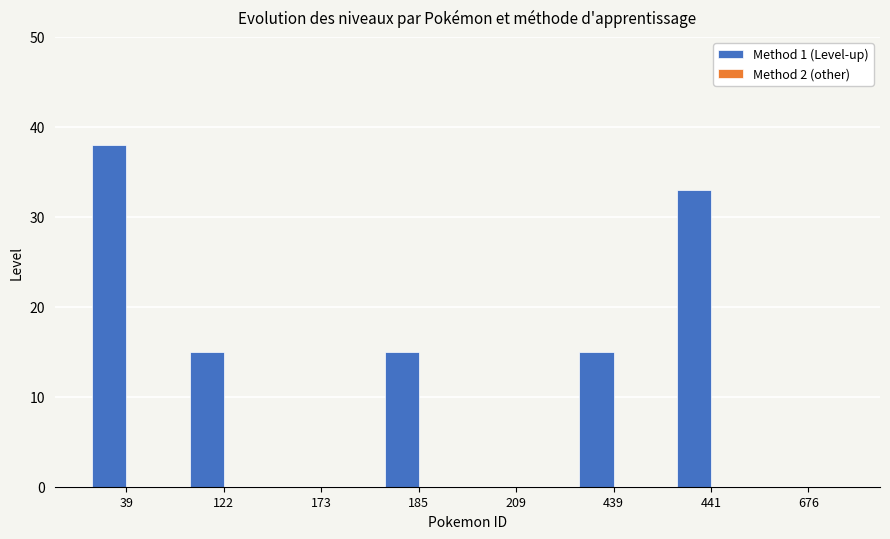

What is the sum of all values?

116